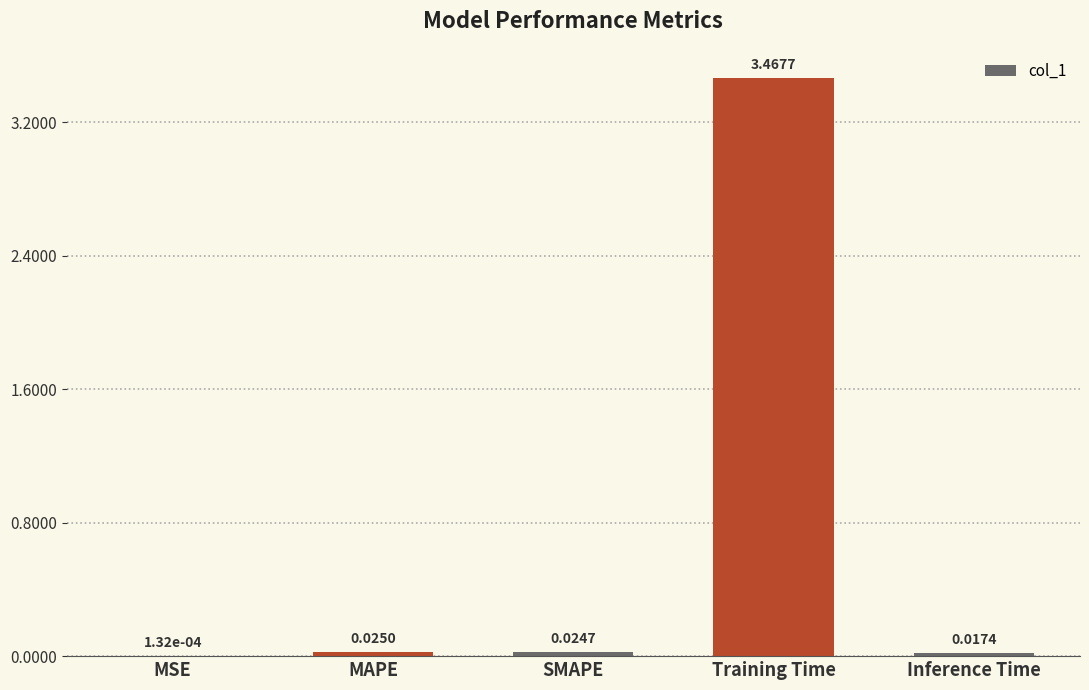

At which category does the chart reach its peak across all series?

Training Time